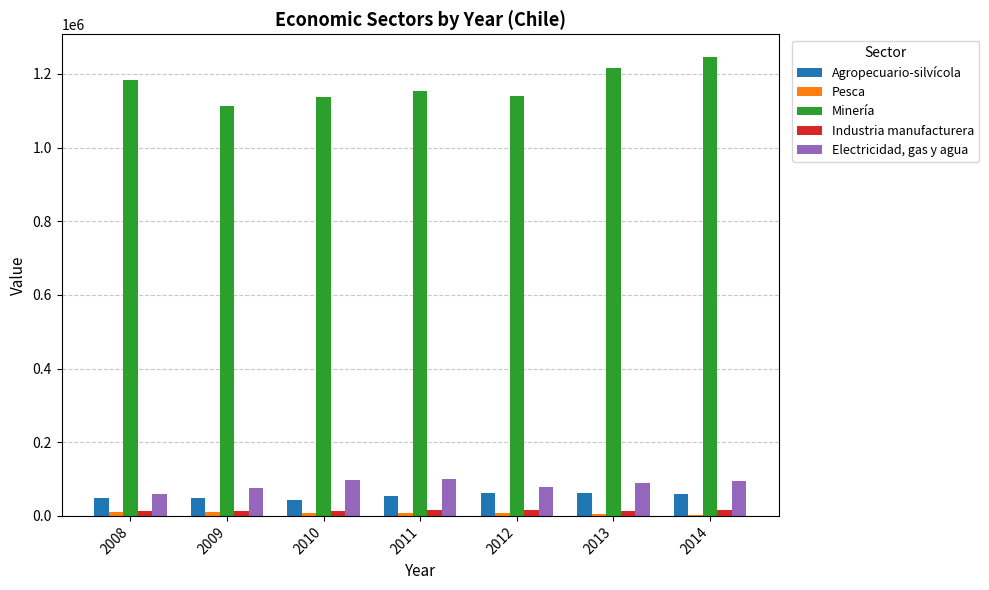

What is the difference between the Electricidad, gas y agua values at 2014 and 2009?

16810